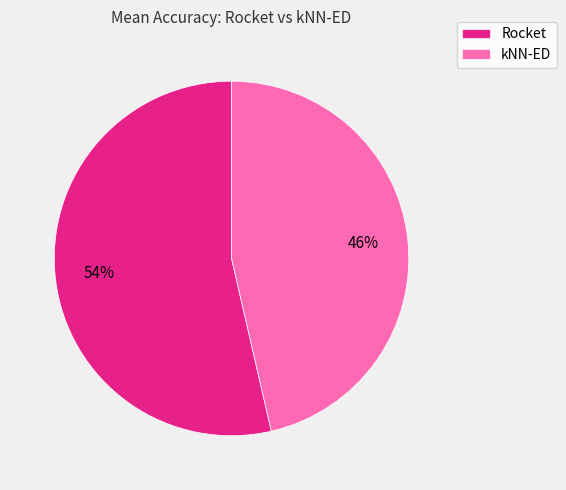

True or false: kNN-ED accounts for 56% of the total.

False